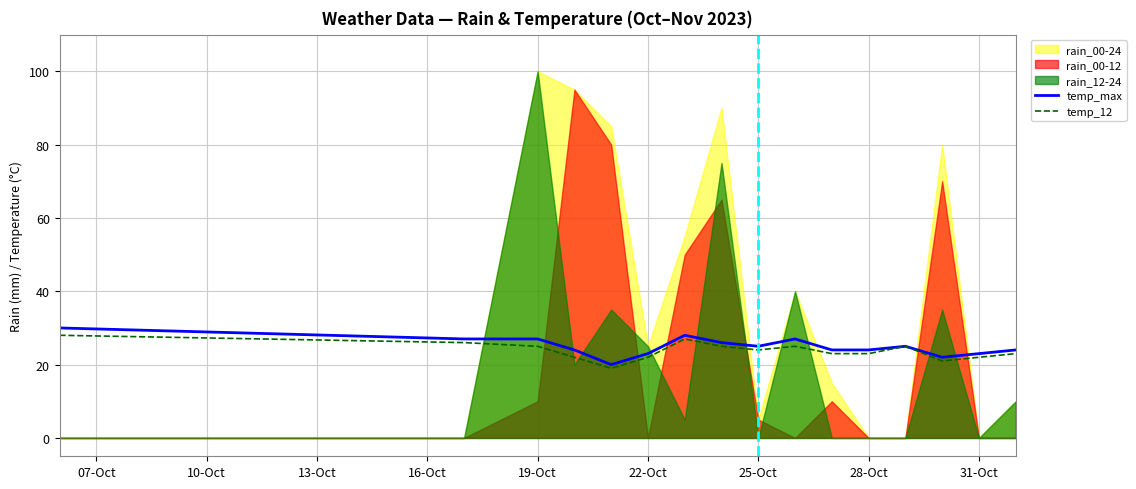

What is the difference between the maximum and minimum values in the temp_max series?

10